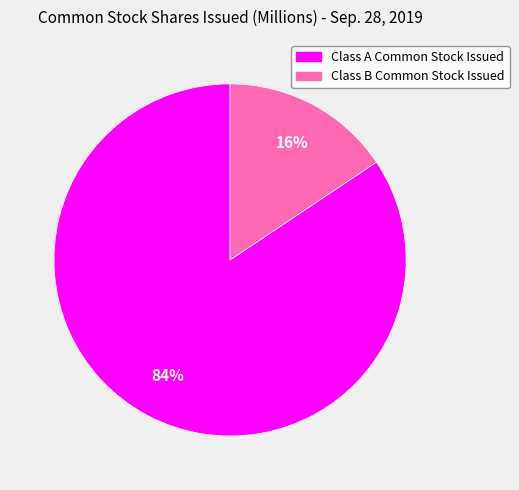

Which has a higher value, Class B Common Stock Issued or Class A Common Stock Issued?

Class A Common Stock Issued